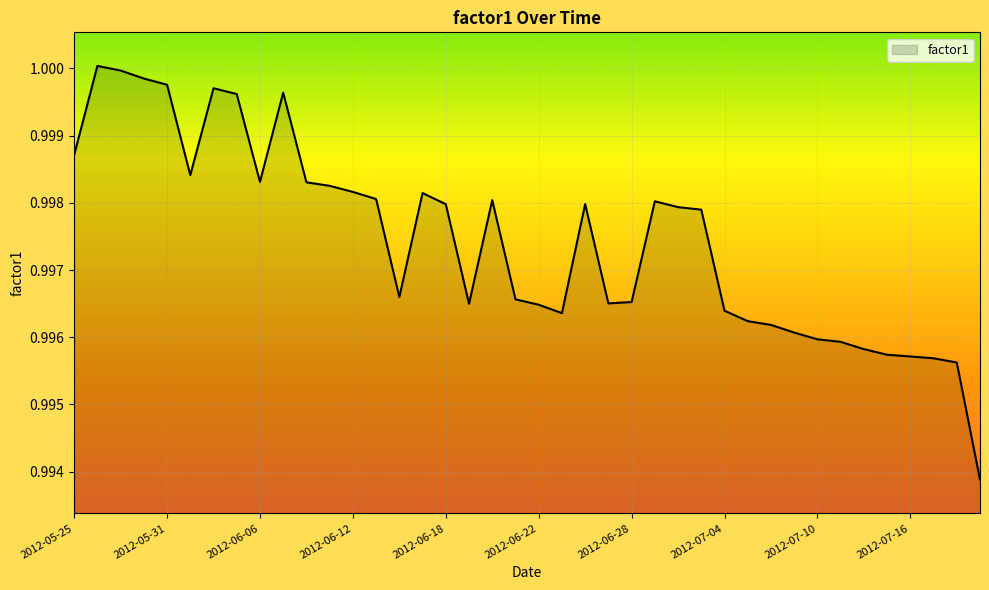

List the labels in order of value, largest first.

2012-05-28, 2012-05-29, 2012-05-30, 2012-05-31, 2012-06-04, 2012-06-07, 2012-06-05, 2012-05-25, 2012-06-01, 2012-06-06, 2012-06-08, 2012-06-11, 2012-06-12, 2012-06-15, 2012-06-13, 2012-06-20, 2012-06-29, 2012-06-26, 2012-06-18, 2012-07-02, 2012-07-03, 2012-06-14, 2012-06-21, 2012-06-28, 2012-06-27, 2012-06-19, 2012-06-22, 2012-07-04, 2012-06-25, 2012-07-05, 2012-07-06, 2012-07-09, 2012-07-10, 2012-07-11, 2012-07-12, 2012-07-13, 2012-07-16, 2012-07-17, 2012-07-18, 2012-07-19